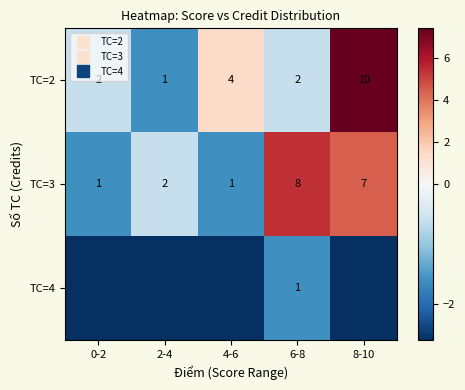

What is the difference between the second highest and minimum values in the TC=2 series?

3.0